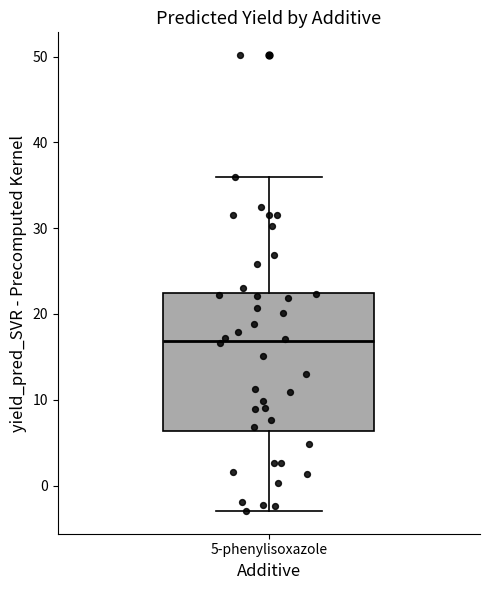

Where does the lower whisker of the box for 5-phenylisoxazole end on the y-axis? The values are not printed on the chart, so give them approximately, as read against the axis.

-3